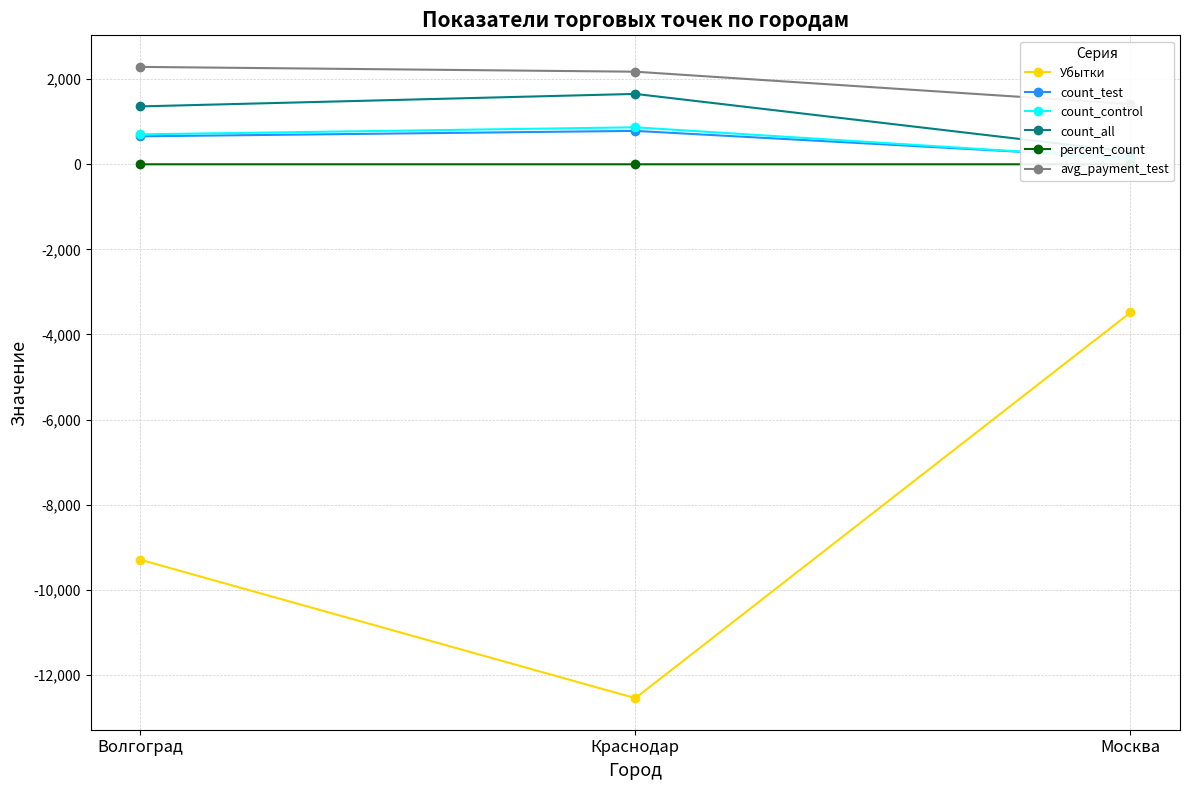

What is the sum of the count_test values at Волгоград and Краснодар?

1442.0